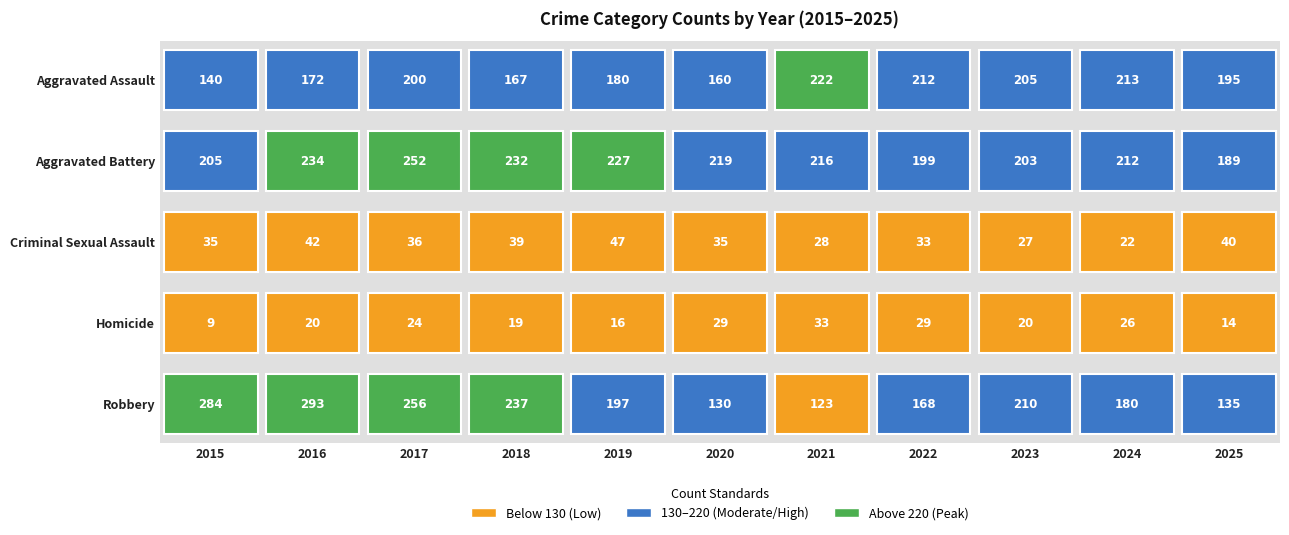

The value of Aggravated Assault at 2022 is 212. True or false?

True